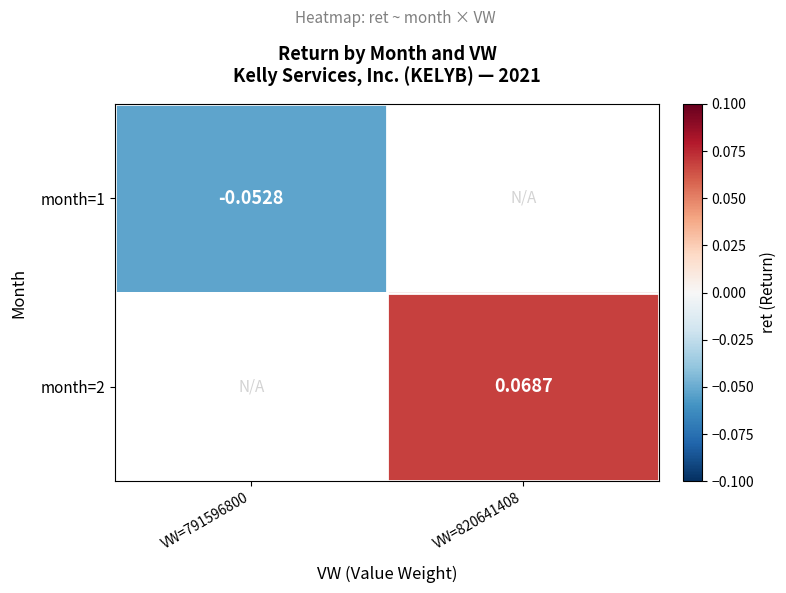

What value does the month=1 series have at VW=791596800?

-0.1